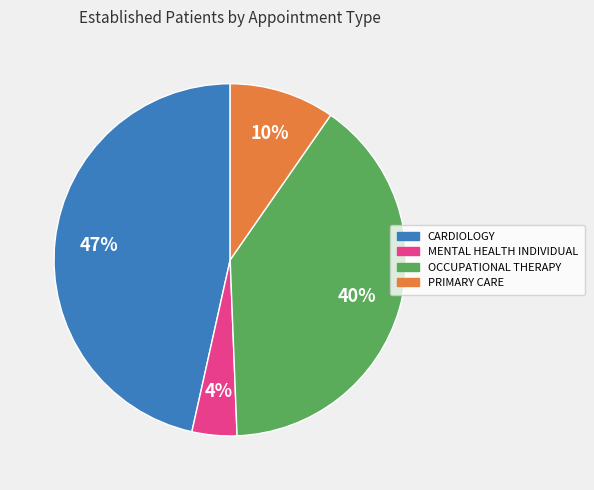

Between CARDIOLOGY and OCCUPATIONAL THERAPY, which is larger?

CARDIOLOGY